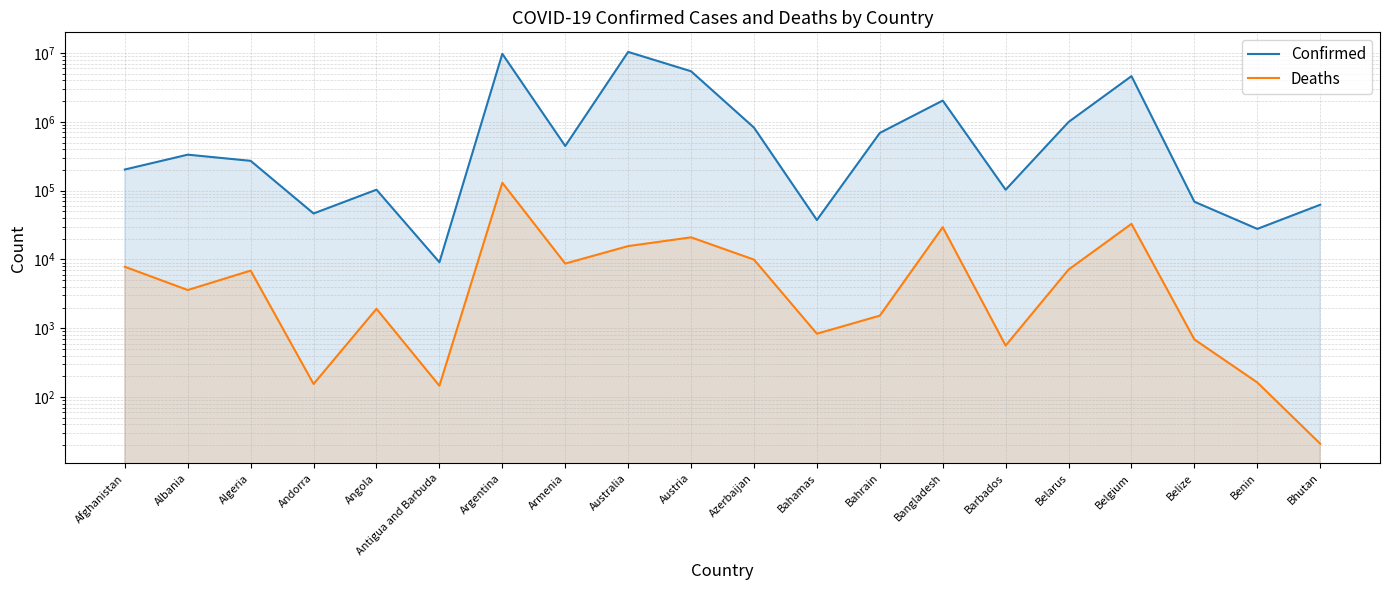

Where is Confirmed nearest to the value 5184238?

Austria